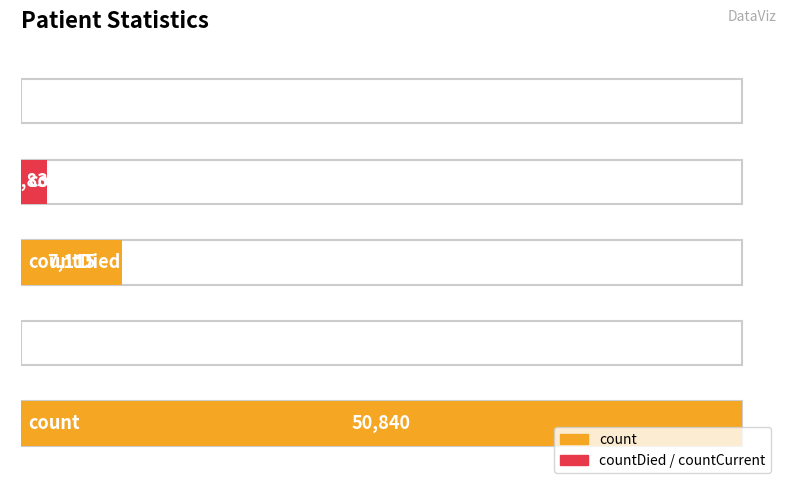

The chart shows a value of 2458 at countDied. True or false?

False